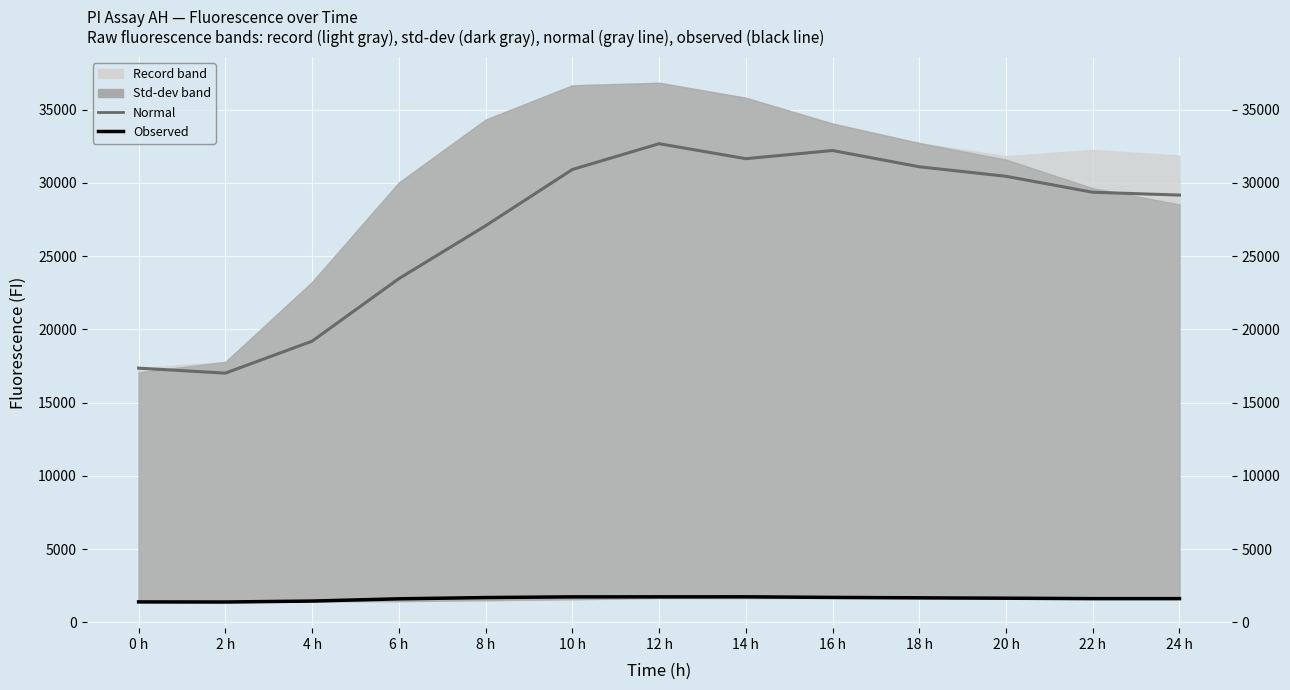

Reading left to right, list all the values displayed in this chart.

Normal (Sample X4 535): 0 h=17356	2 h=17015	4 h=19198	6 h=23464	8 h=27076	10 h=30915	12 h=32678	14 h=31655	16 h=32213	18 h=31102	20 h=30453	22 h=29362	24 h=29170
Observed (Sample X2 493): 0 h=1397	2 h=1391	4 h=1455	6 h=1609	8 h=1694	10 h=1742	12 h=1744	14 h=1746	16 h=1704	18 h=1676	20 h=1650	22 h=1621	24 h=1621